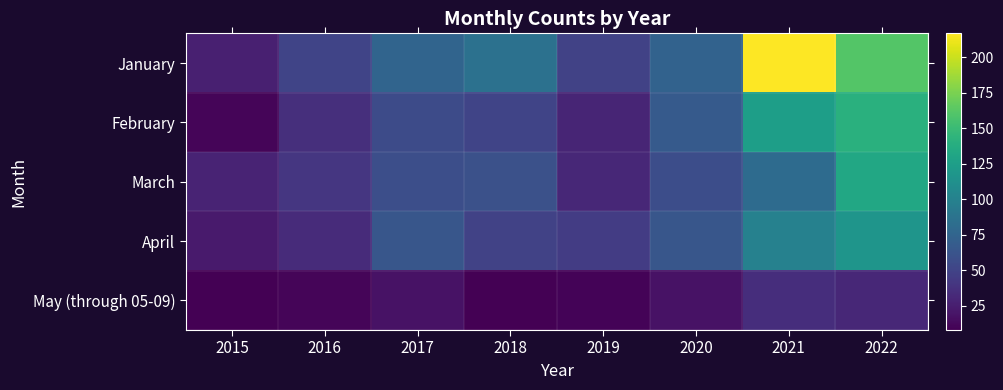

What is the minimum value shown in the chart?

8